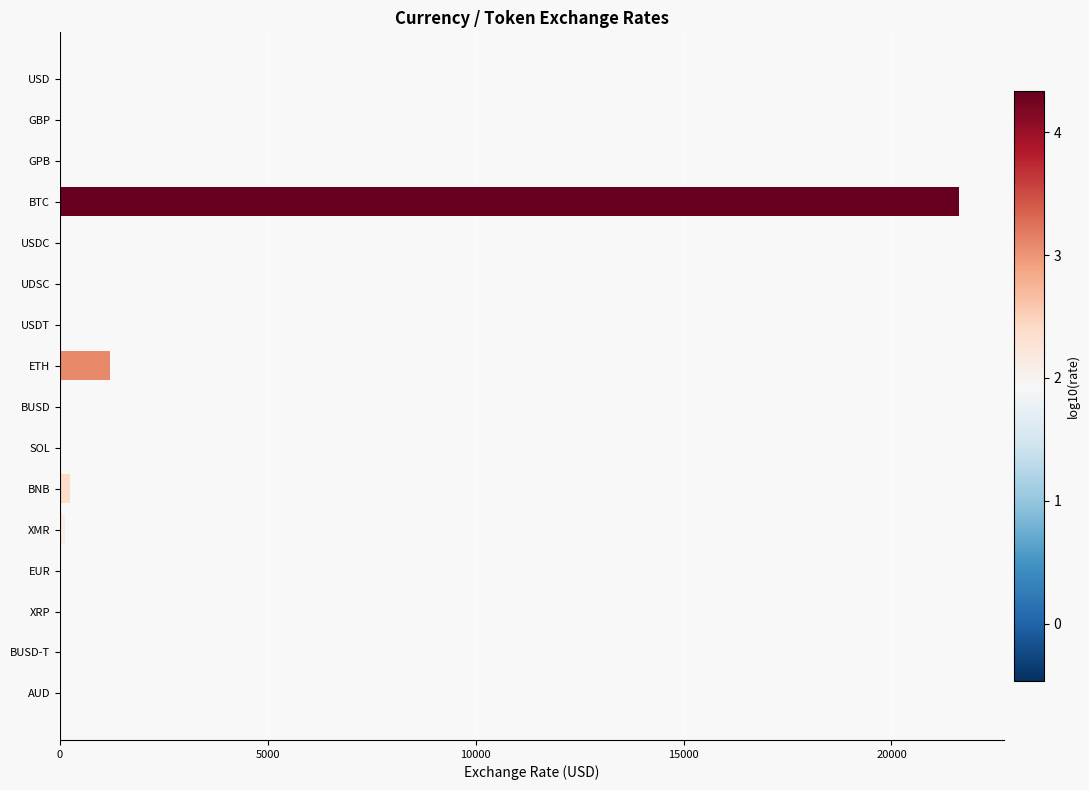

Which label corresponds to the largest value in the chart?

BTC